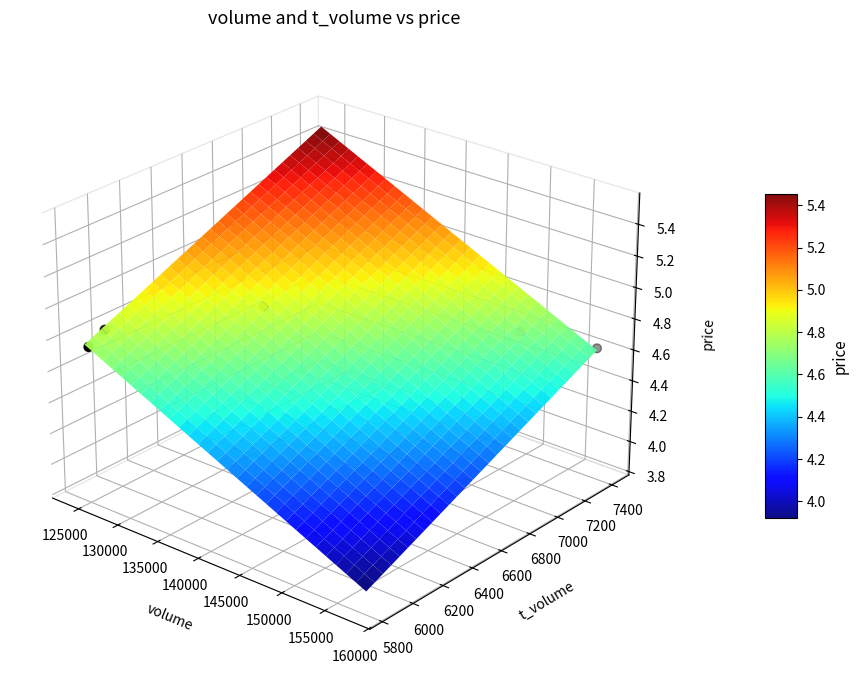

Where does the data first go above 0?

125000